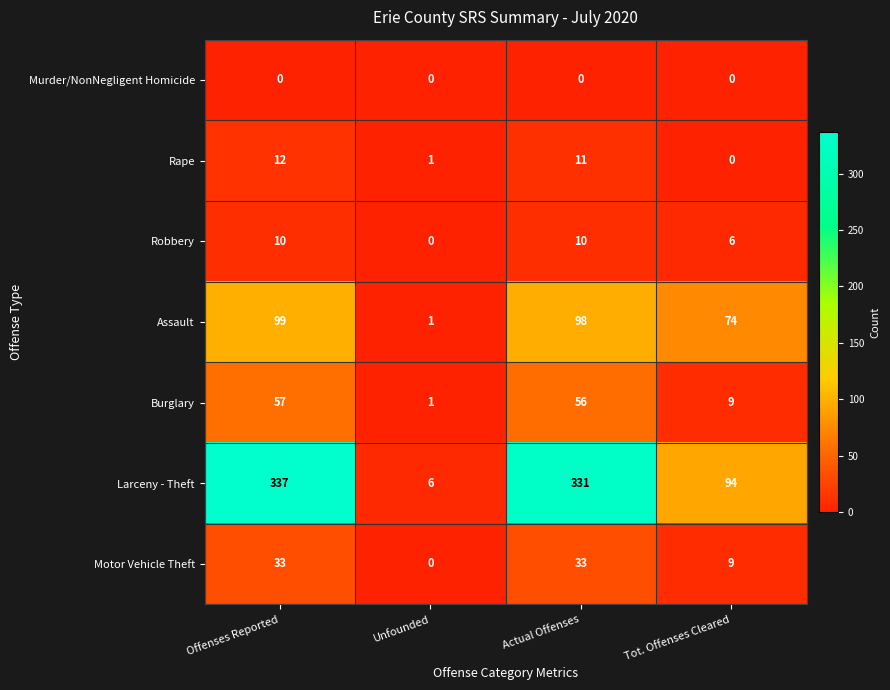

What is the difference between the Motor Vehicle Theft values at Tot. Offenses Cleared and Offenses Reported?

24